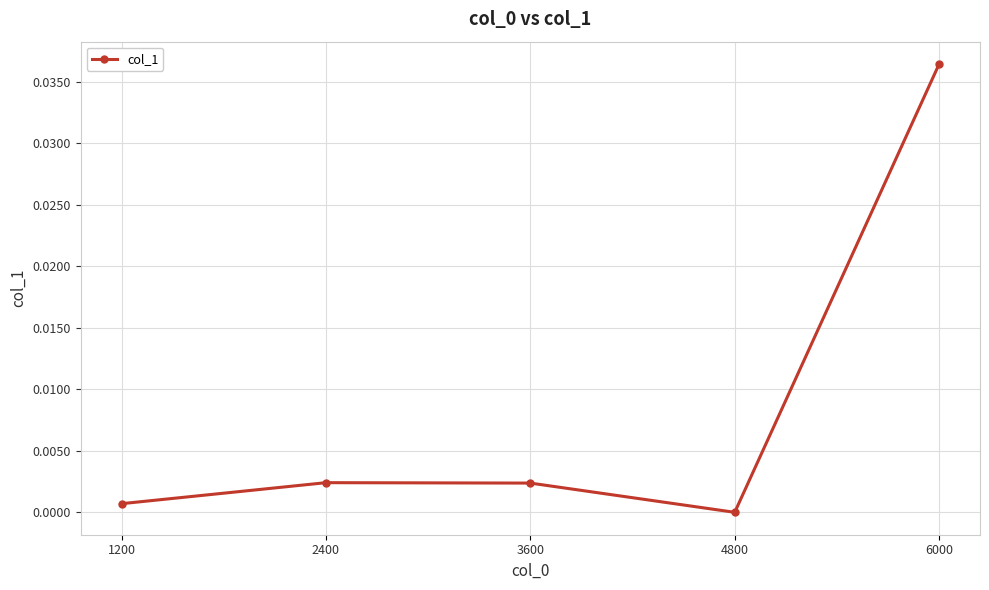

Is it true that the value at 4800 is 0.0?

True